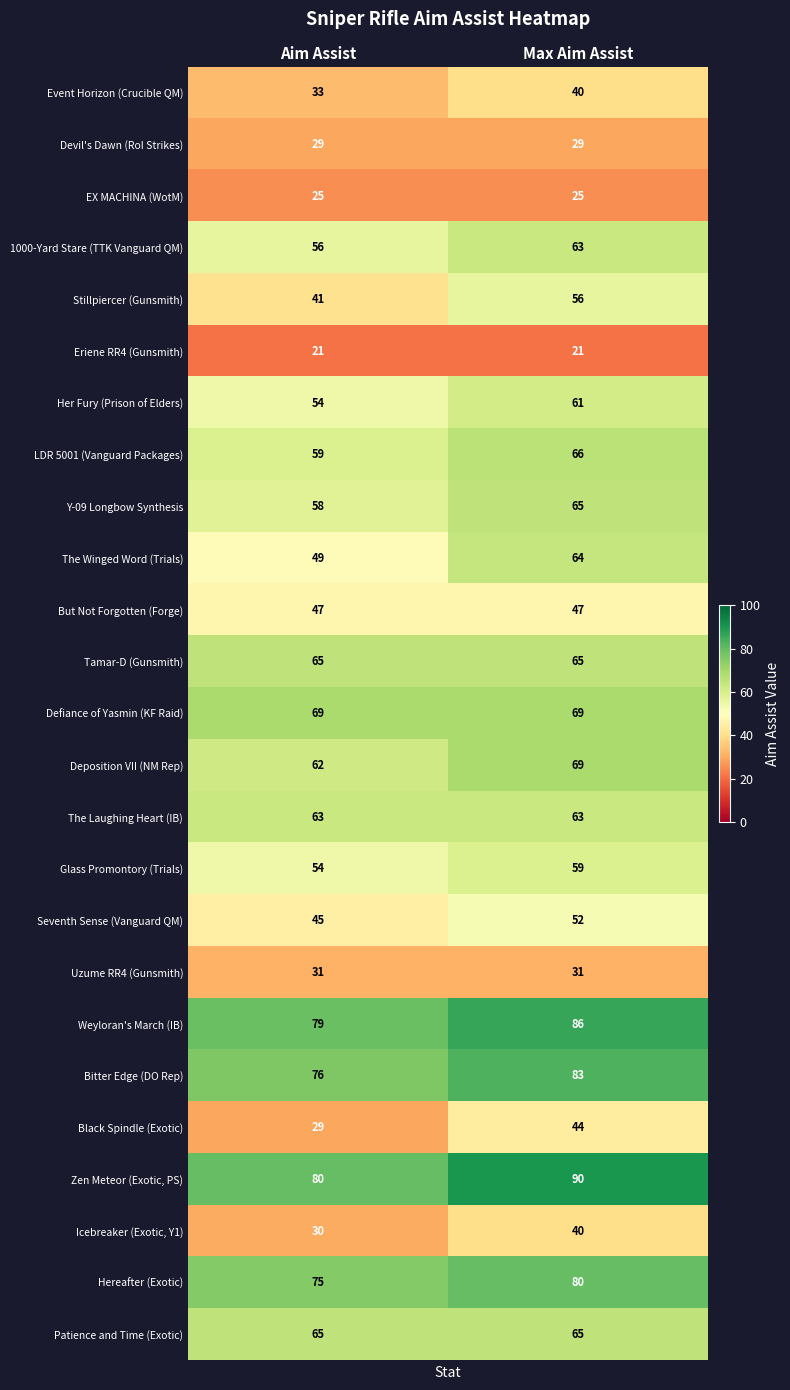

Count the number of data series in this chart.

25